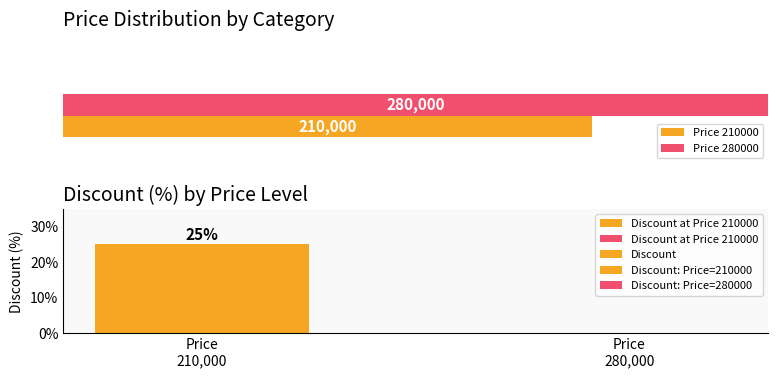

What is the difference between the maximum and minimum values?

25